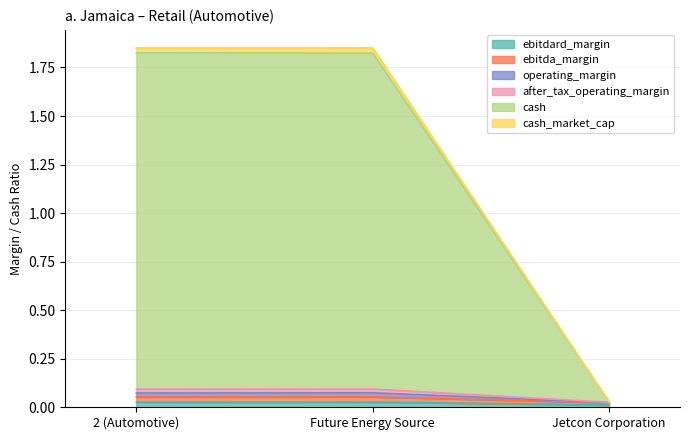

Is it true that cash_market_cap equals 0.1 at Future Energy Source?

False